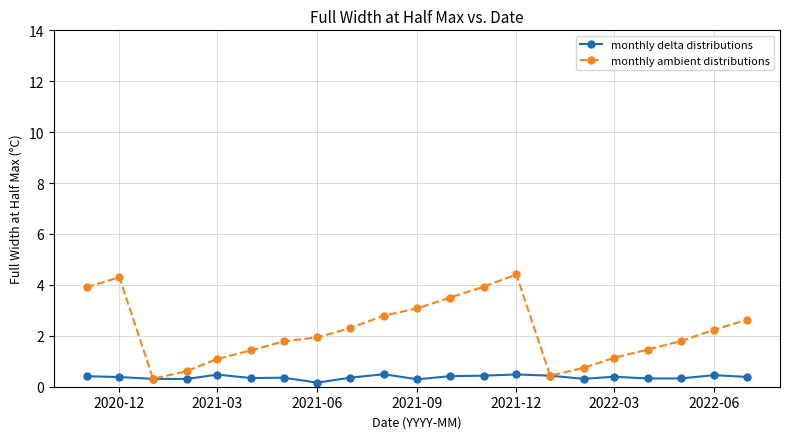

How many distinct data groups are displayed?

2